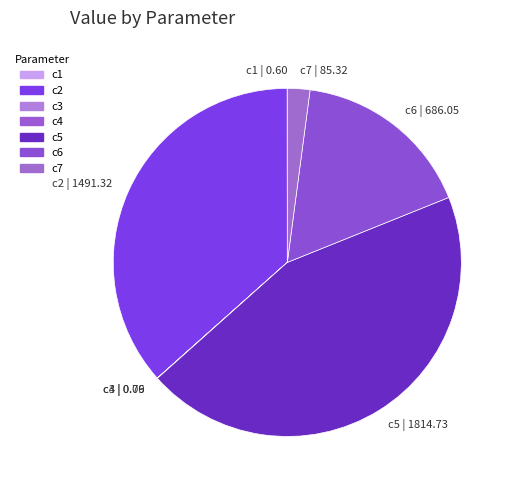

The c2 | 1491.32 slice represents 37% of the pie. True or false?

True